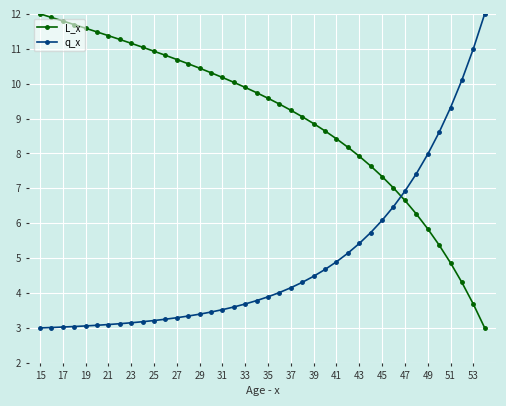

Which series ends up on top after the final intersection of q_x and L_x?

q_x